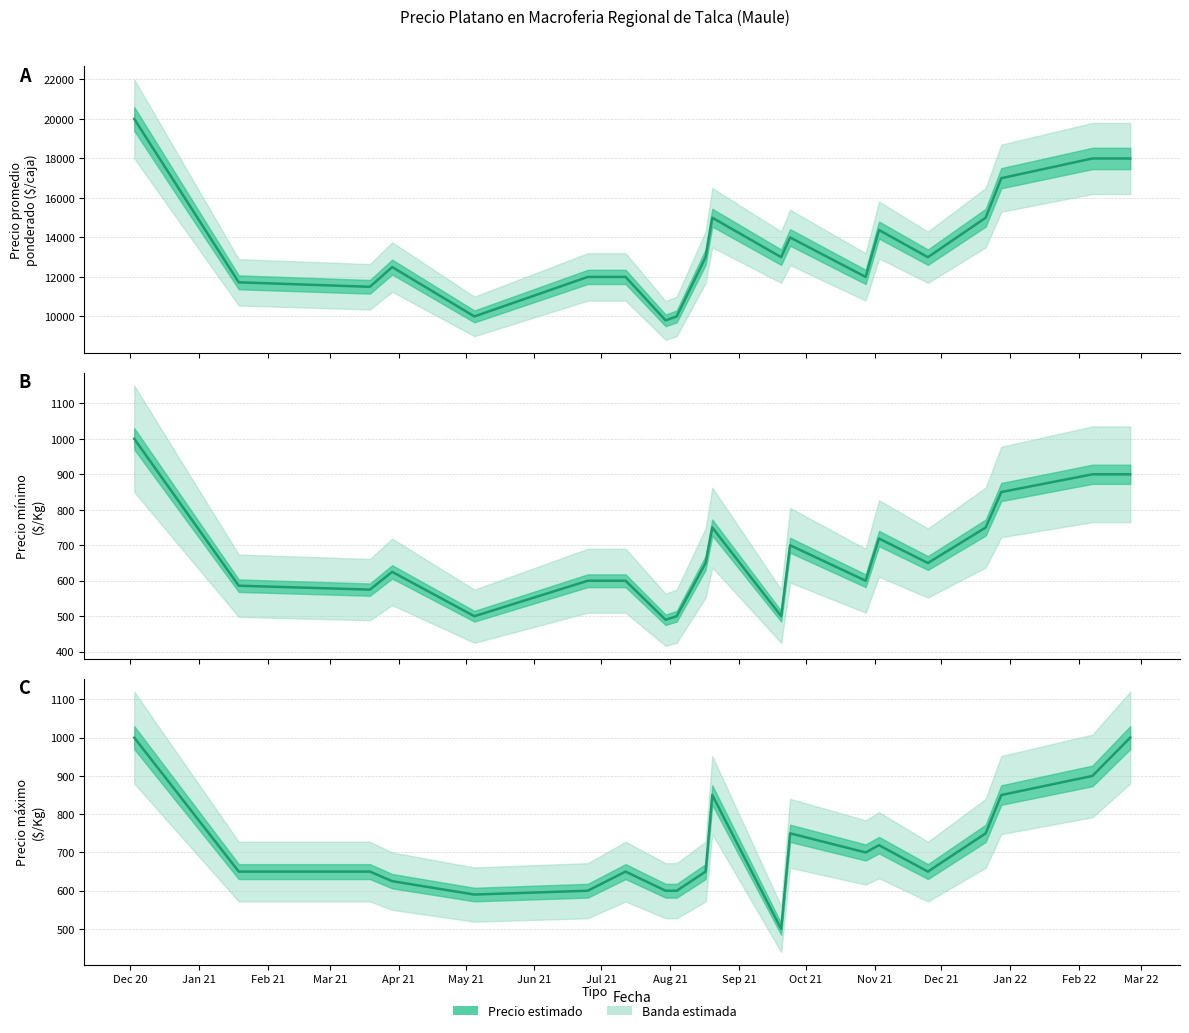

True or false: Precio maximo has a value of 433 at 2021-12-21.

False